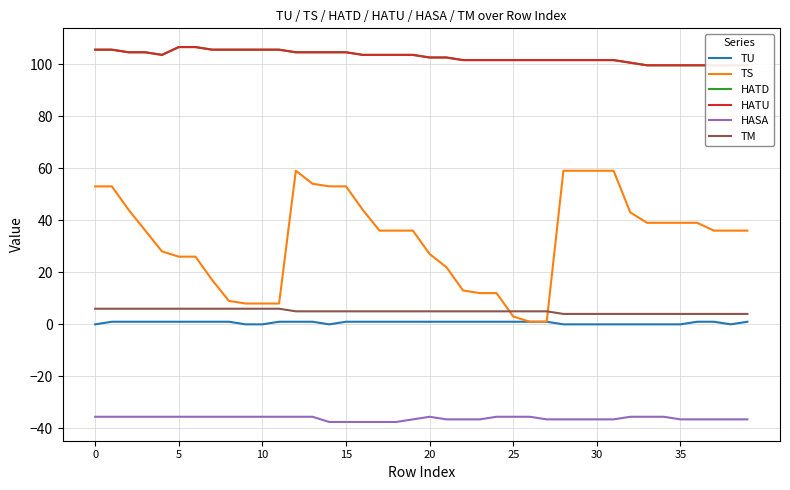

What is the sum of all HATU values?

4113.0